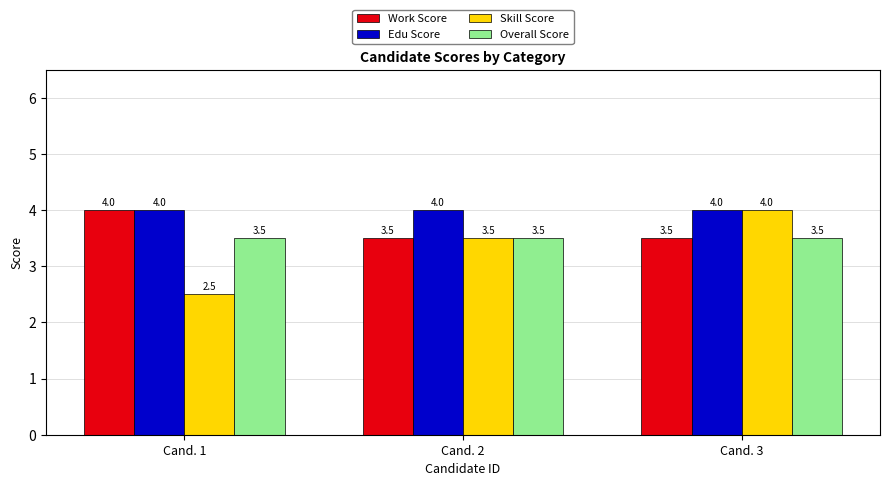

What is the average value of the Skill Score series?

3.3